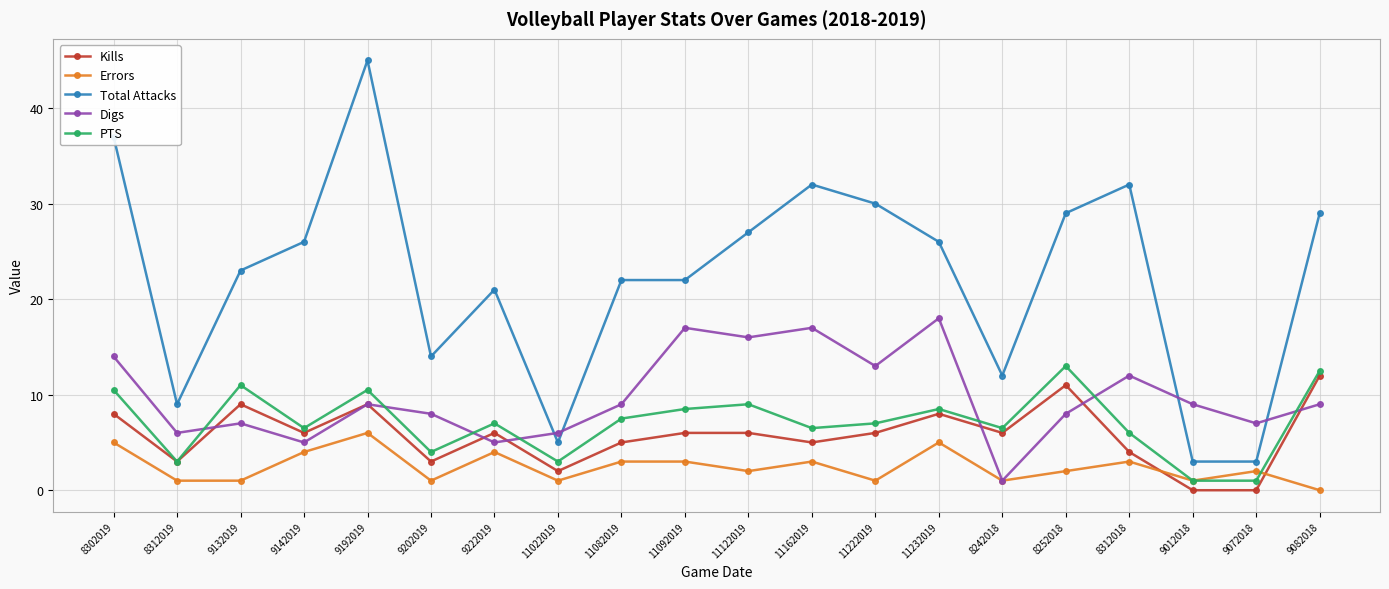

Which series has the largest range (max minus min)?

Total Attacks